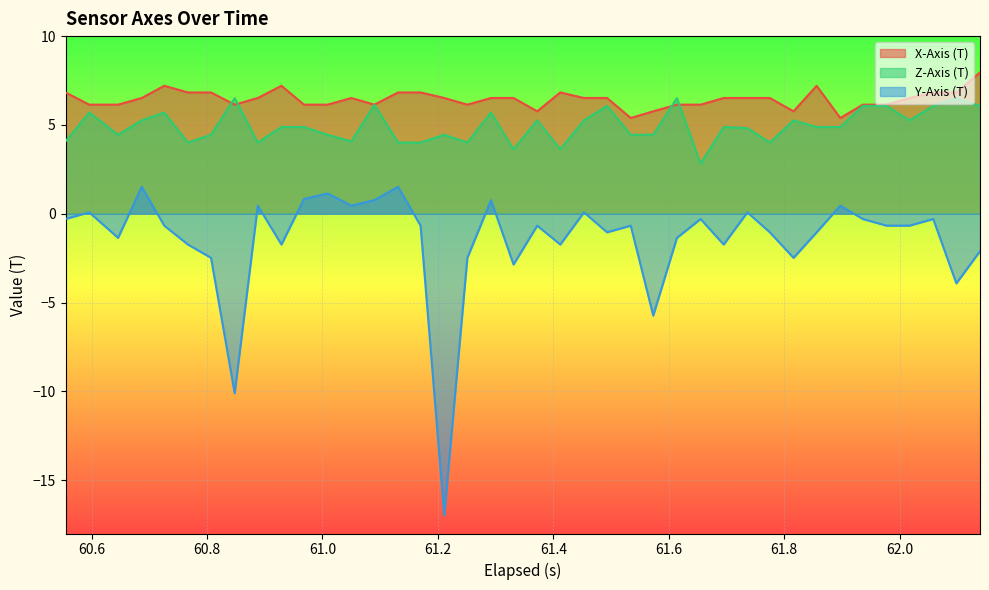

How many data points in Y-Axis (T) are less than 0?

28